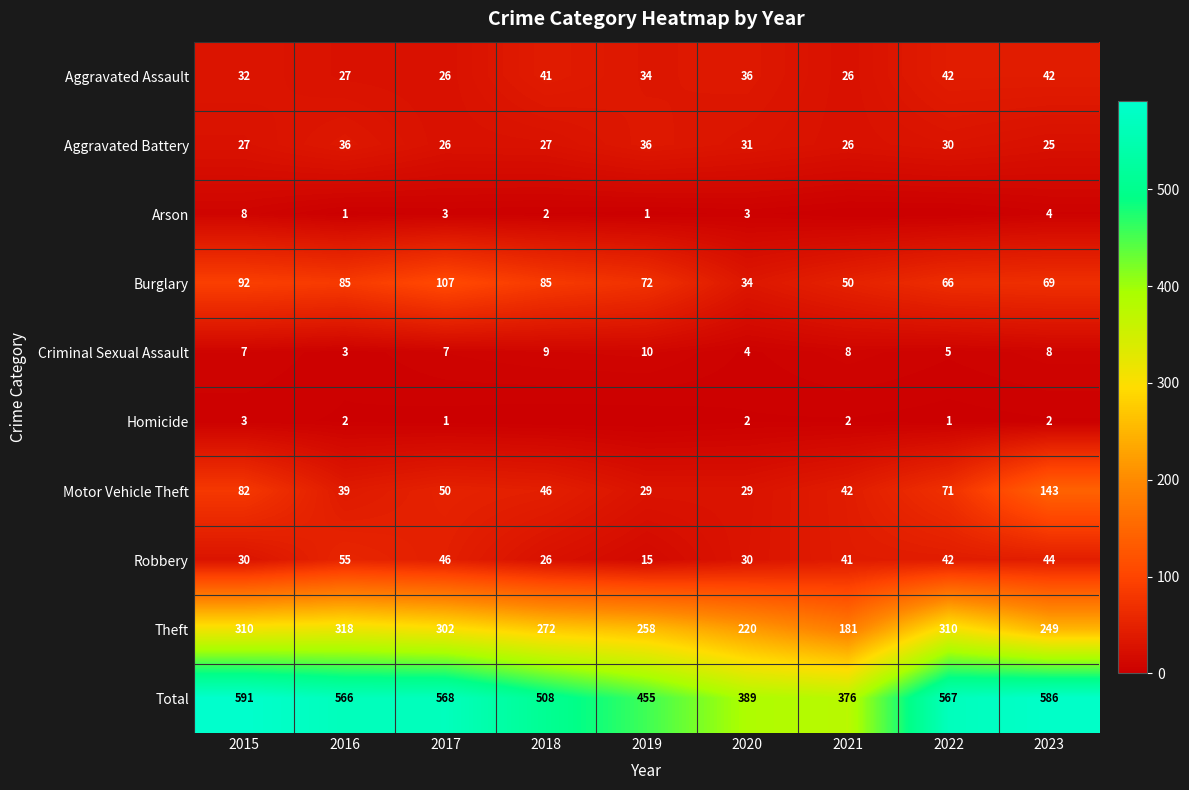

True or false: Theft has a value of 258 at 2019.

True